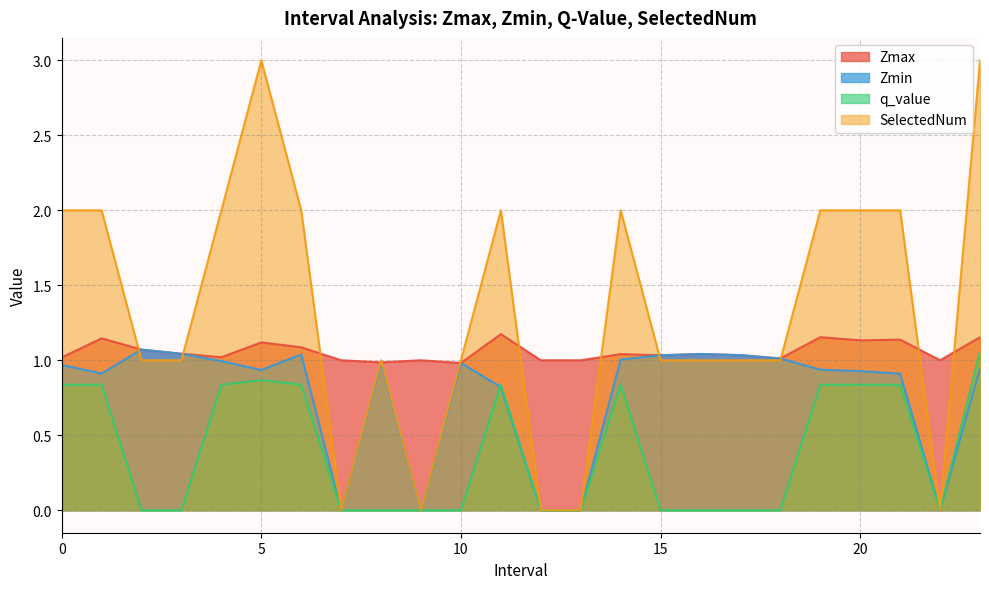

True or false: Zmin has more than 0 points higher than both neighbors.

True